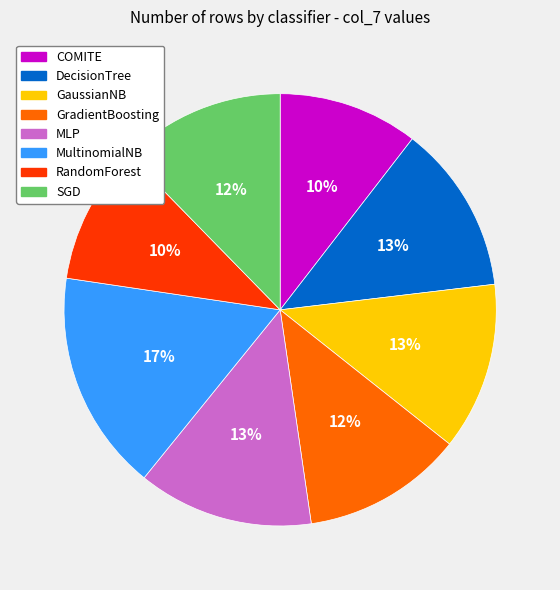

To the nearest percent, what is the average slice percentage?

12%